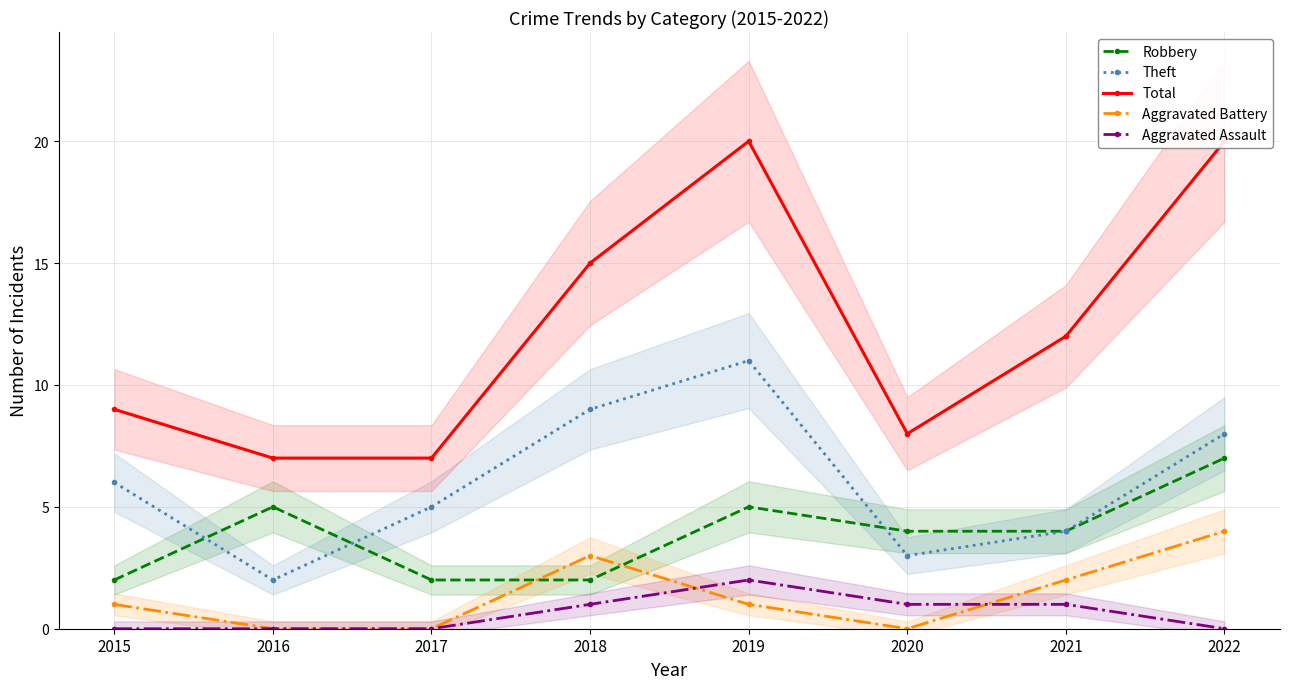

Which series changed the most between 2017 and 2018?

Total